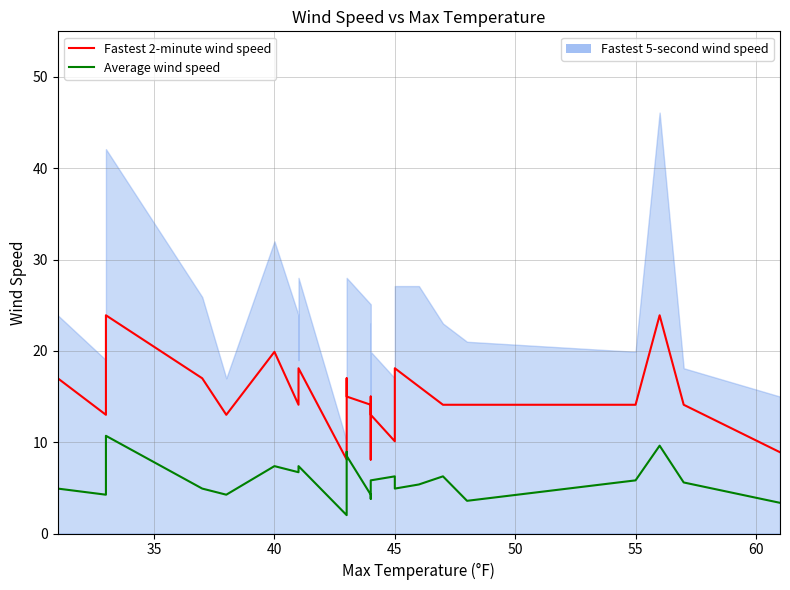

How many data points does each series have?

26